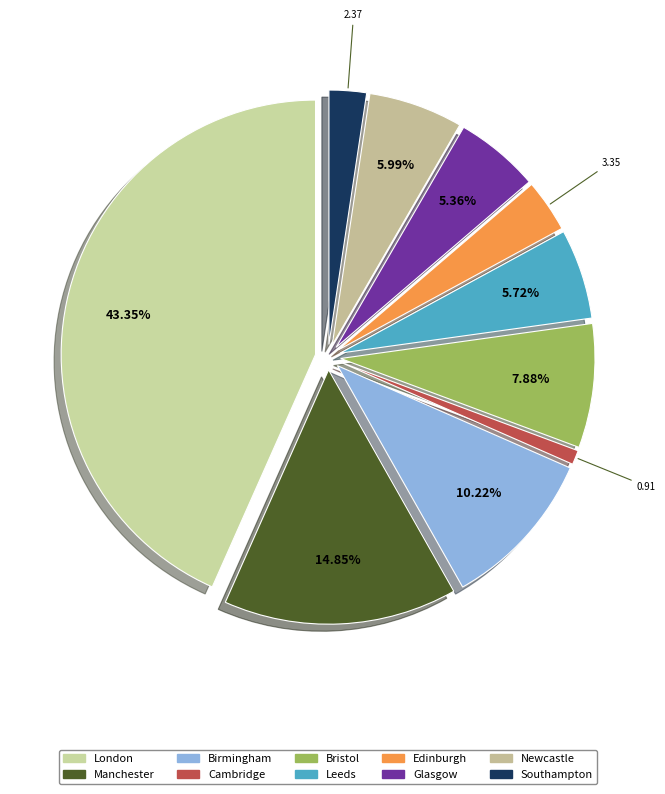

To the nearest percent, what percentage of the pie is London?

43%